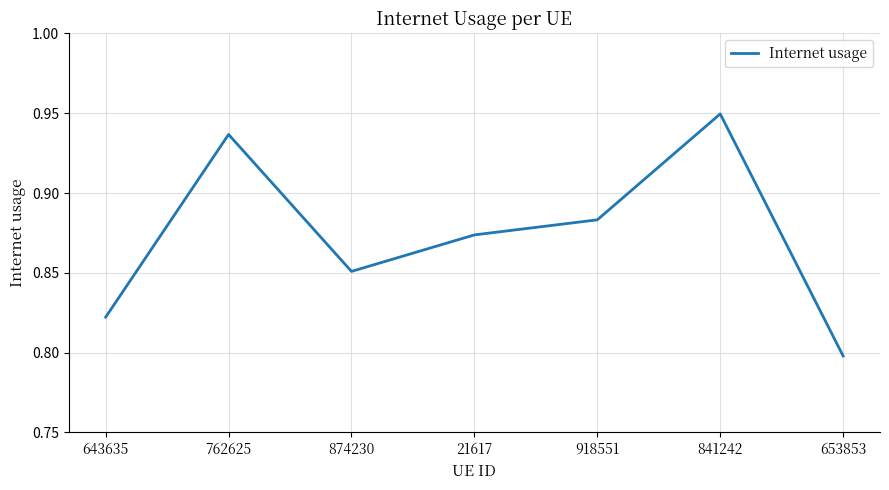

At which category does the chart reach its peak across all series?

841242